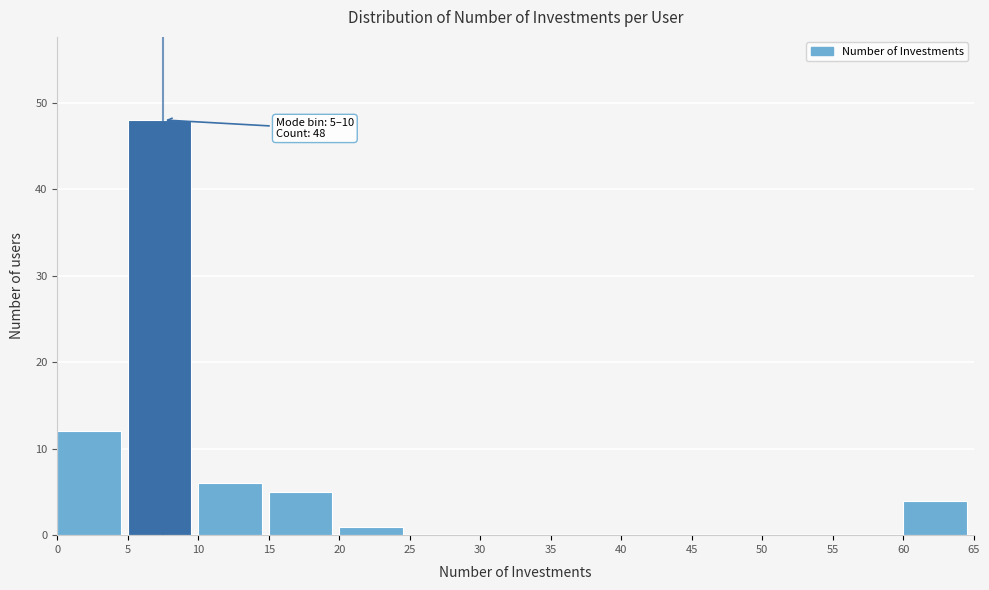

Which range on the x-axis has the tallest bar?

5 to 10